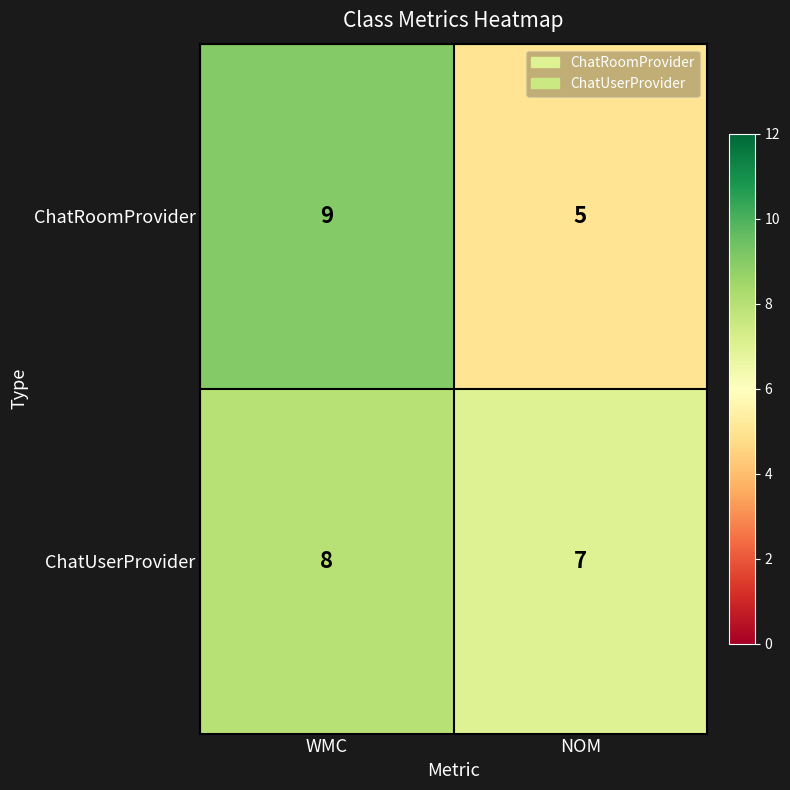

What is the sum of the ChatUserProvider values at WMC and NOM?

15